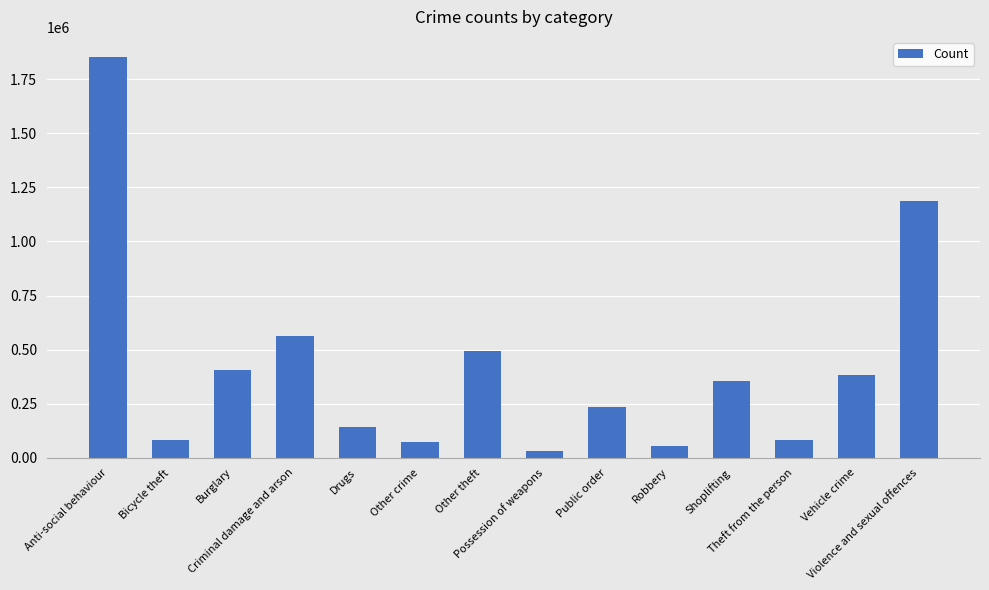

What is the sum of the values at Other crime and Possession of weapons?

100338